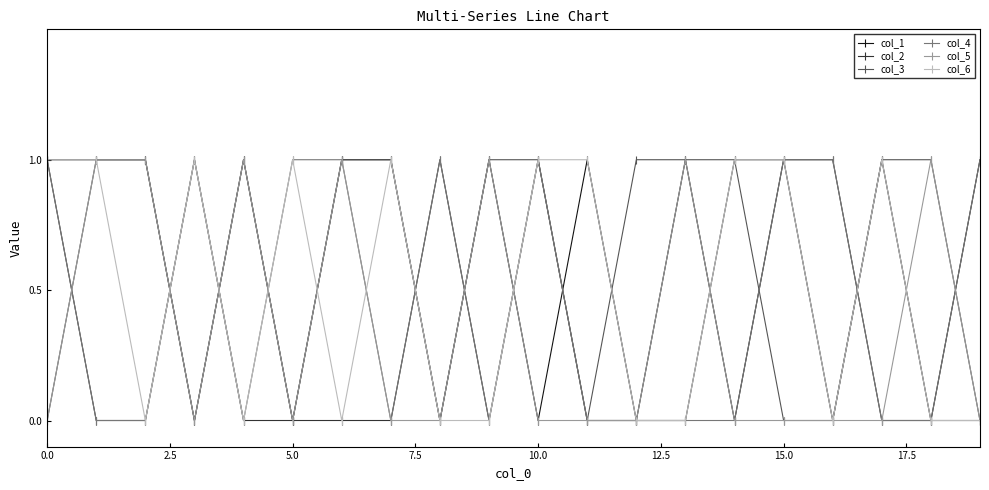

True or false: col_6 has more than 0 points higher than both neighbors.

True